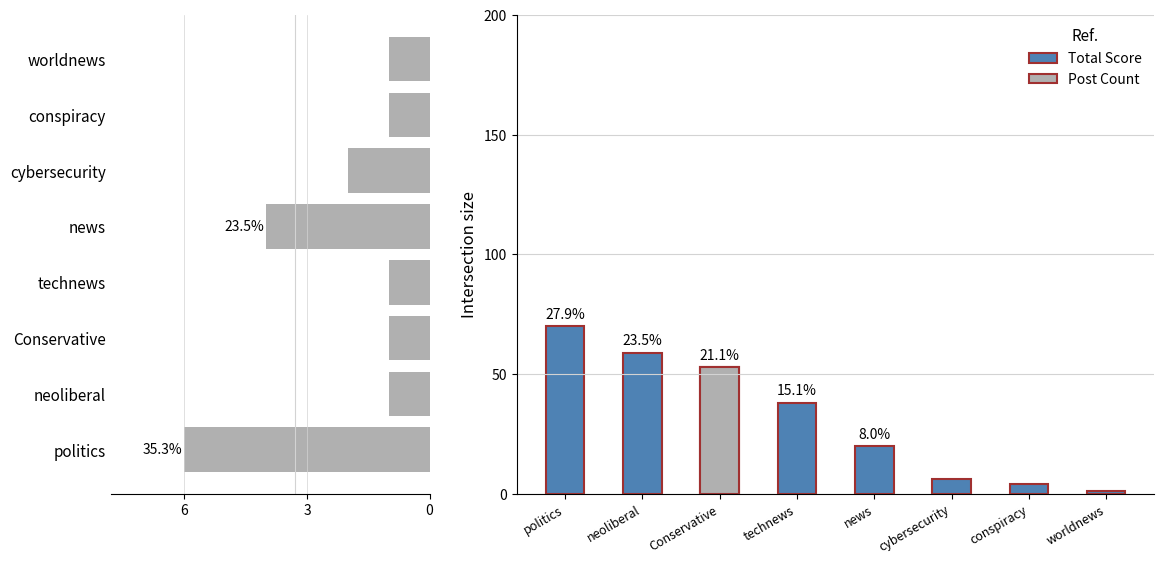

What is the difference between the Post Count values at cybersecurity and worldnews?

1